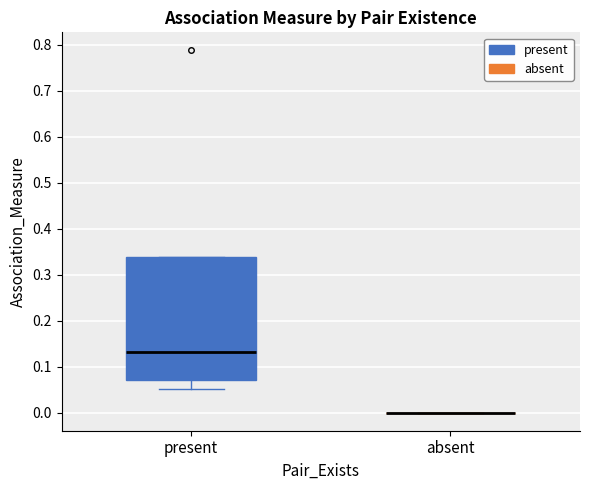

Comparing the boxes themselves (not the whiskers), which one is the tallest?

present